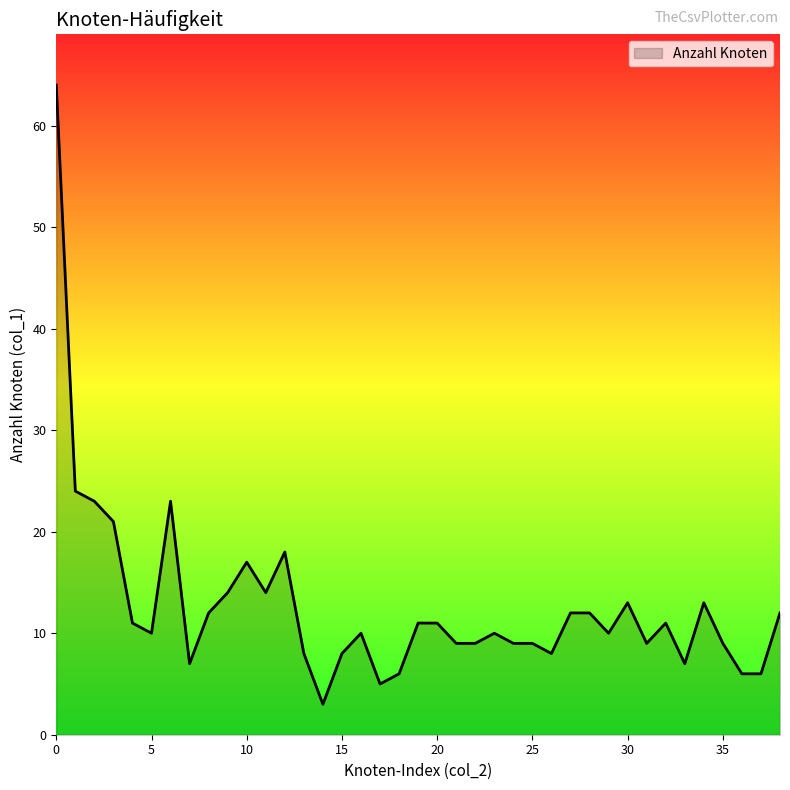

What is the minimum value shown in the chart?

3